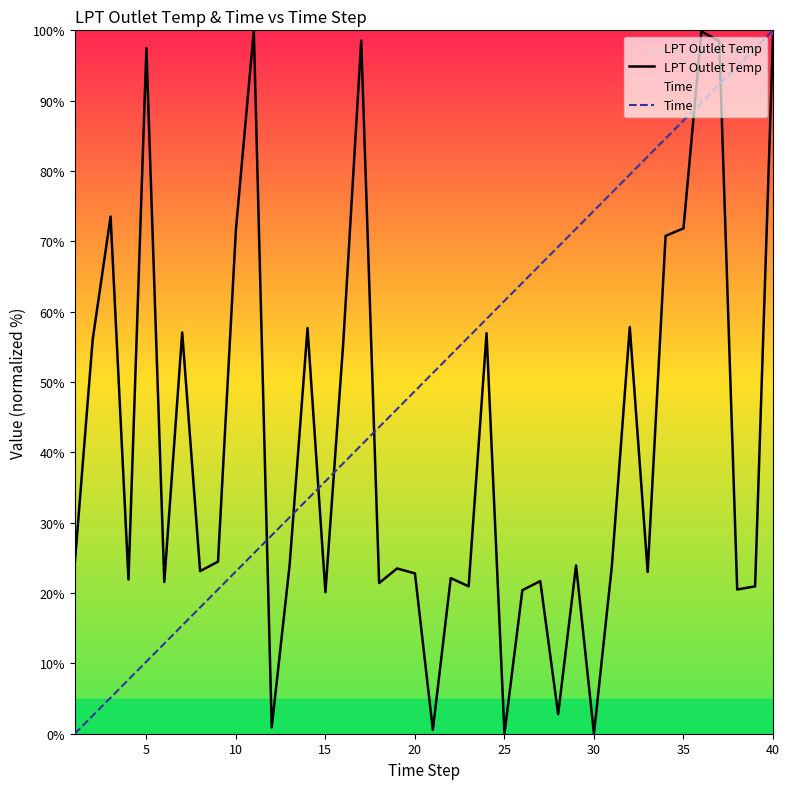

At how many categories does at least one series exceed 8?

40